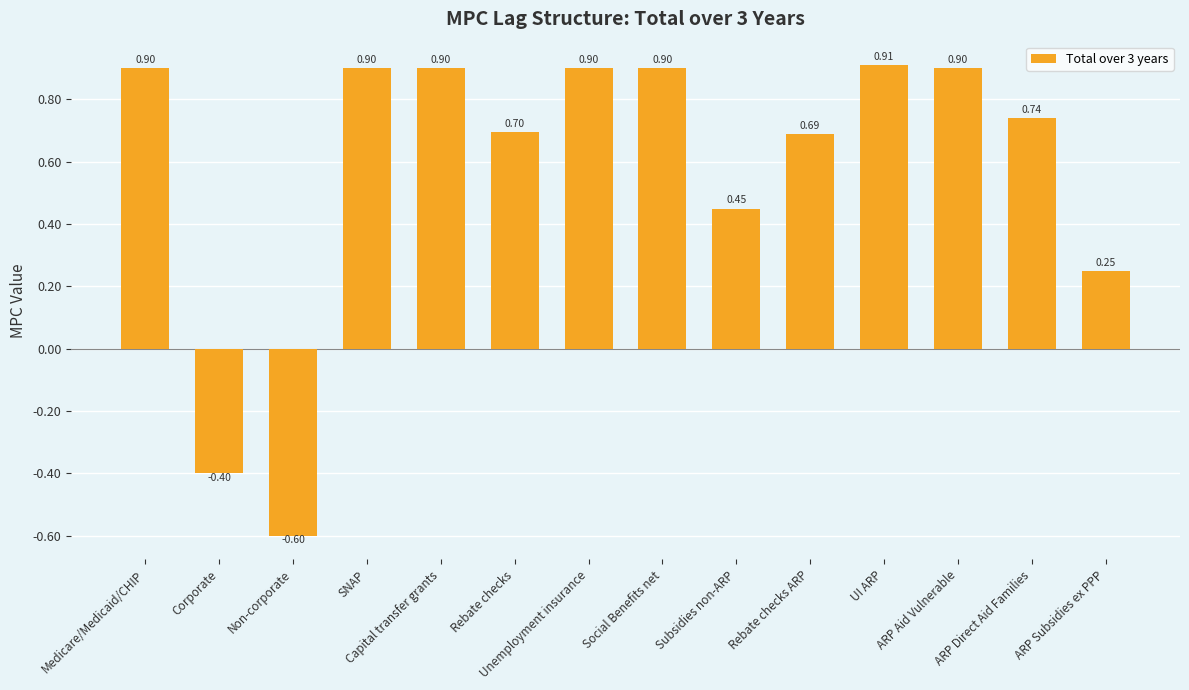

How many positive values are there?

12